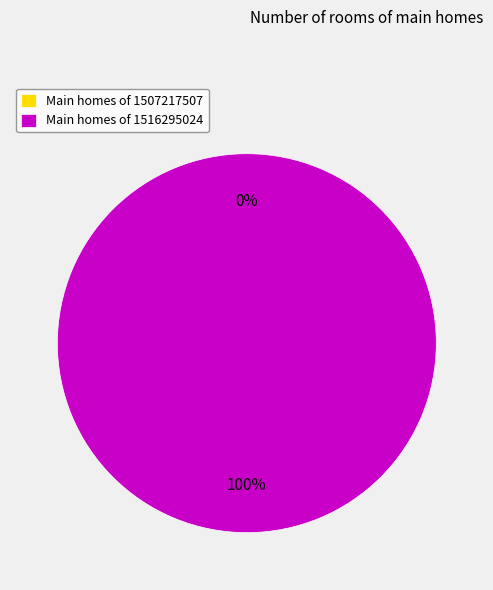

Count the number of slices in the pie.

2